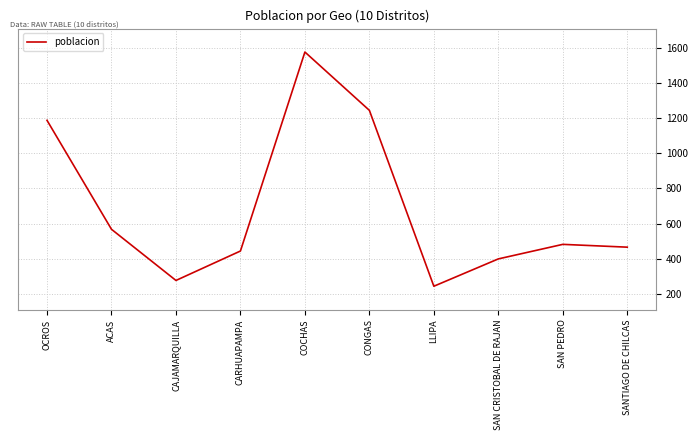

Which label corresponds to the largest value in the chart?

COCHAS